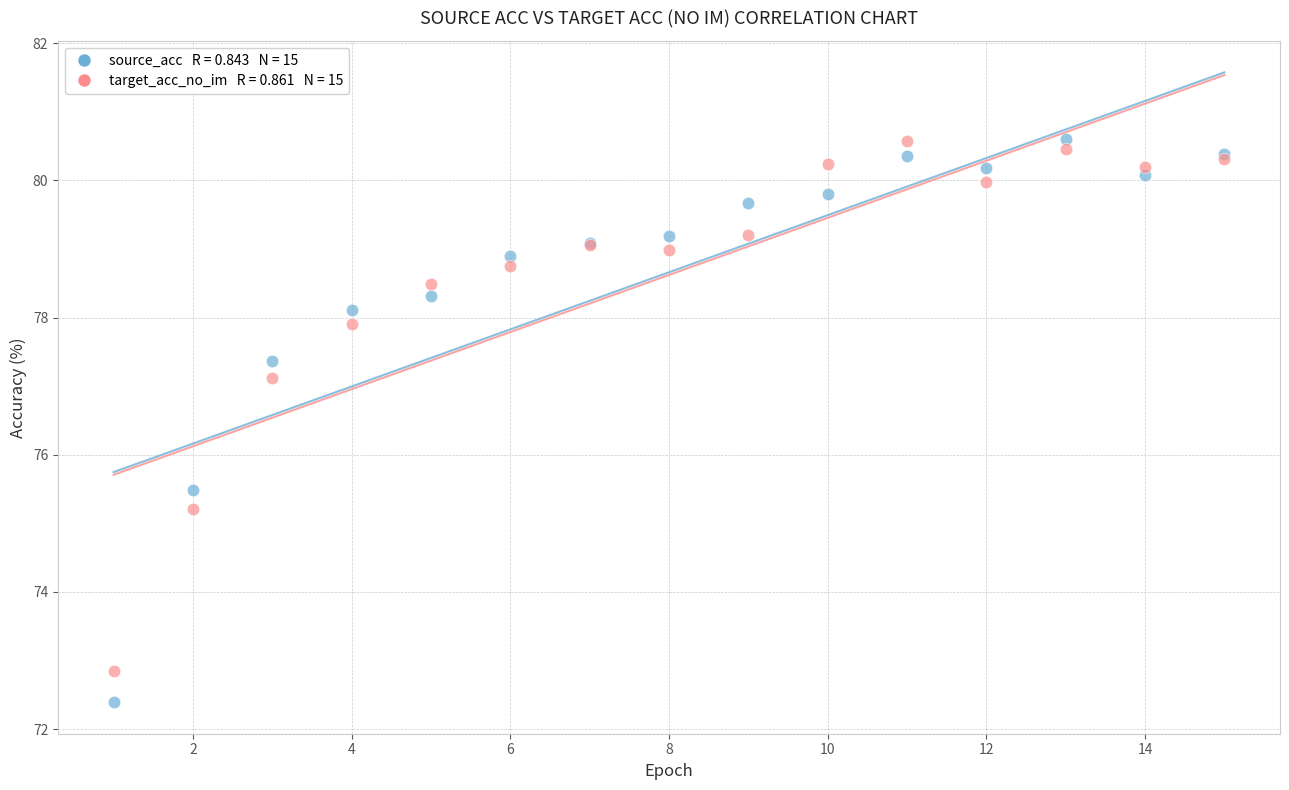

Across all series, what Y value is closest to 76?

75.5